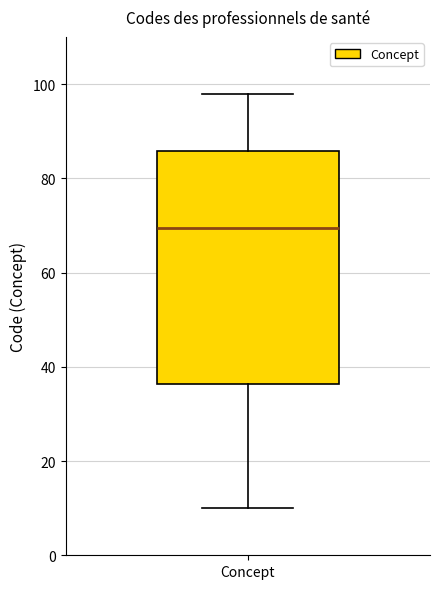

Transcribe this box plot: give where the median line is, the range the box spans, and where the two whiskers end, as read against the y-axis. The values are not printed on the chart, so give them approximately, as read against the axis.

median 70, box 36 to 86, whiskers 10 to 98